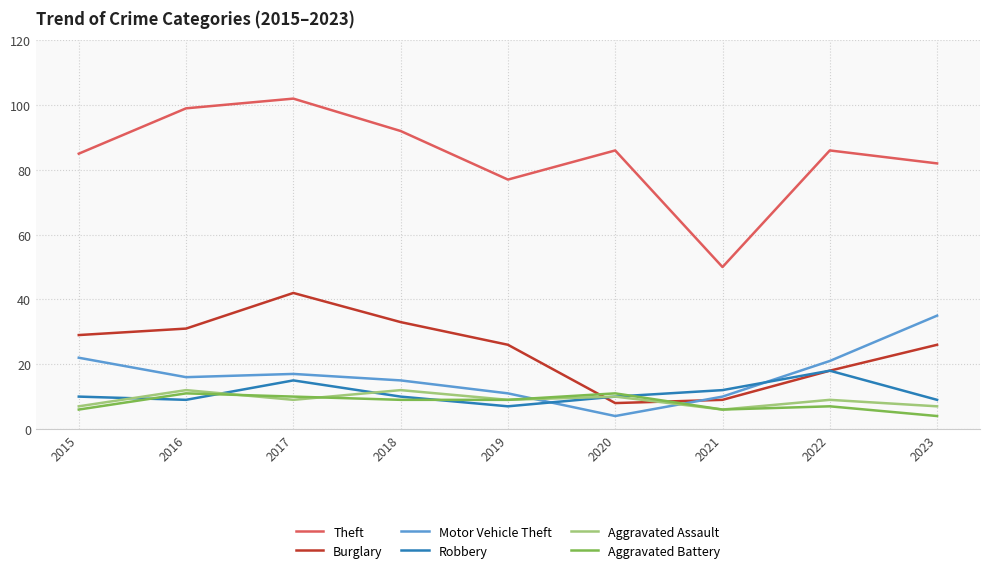

Is it true that Motor Vehicle Theft equals 5 at 2018?

False